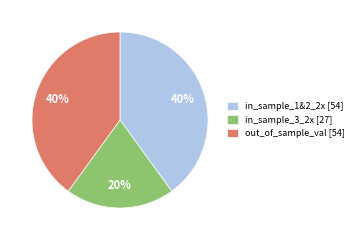

Is there a majority slice in this chart?

No